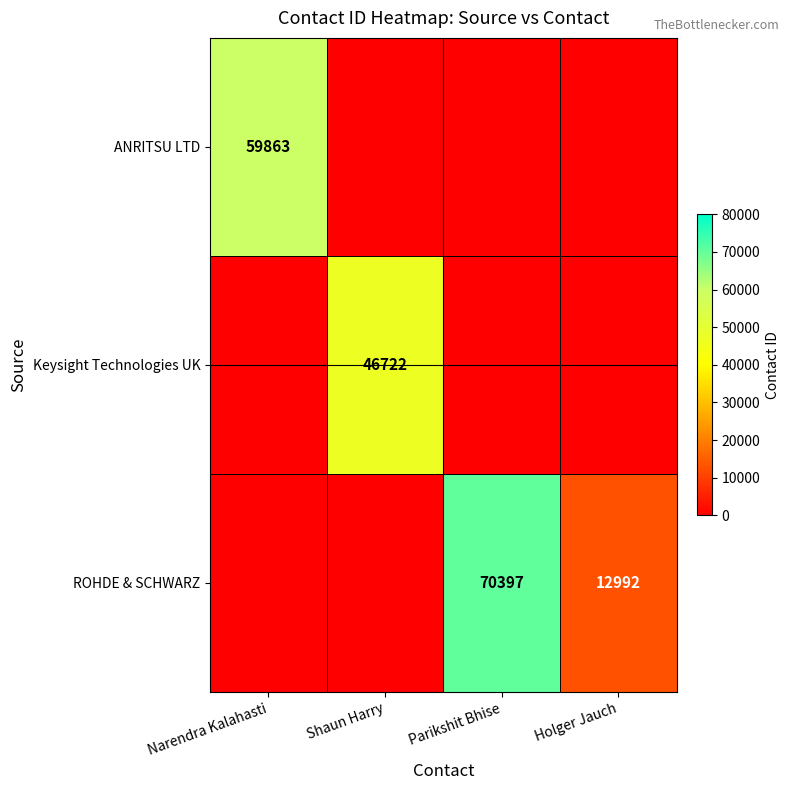

Is it true that ROHDE & SCHWARZ equals 38010 at Parikshit Bhise?

False